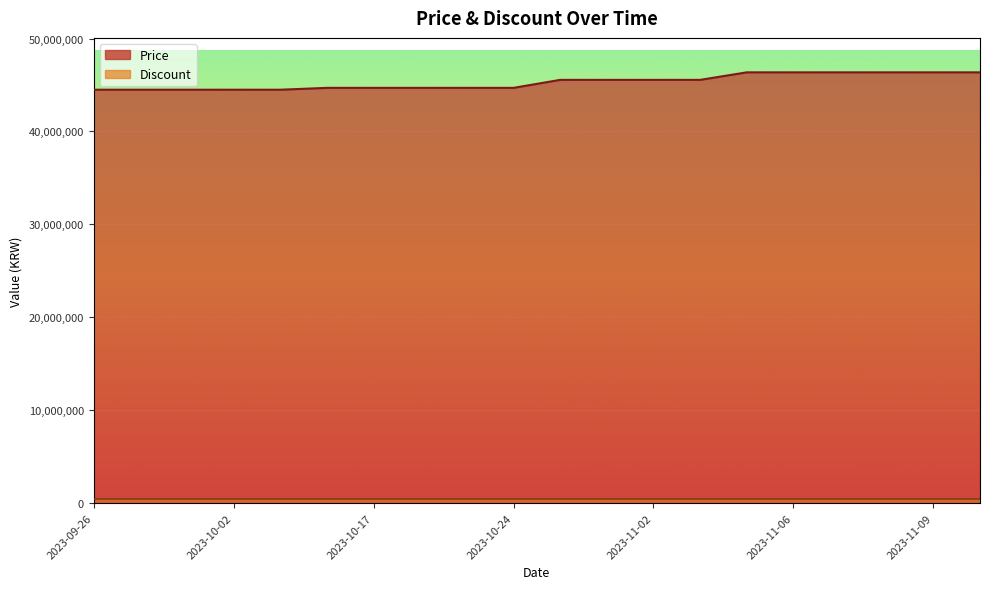

Which label corresponds to the largest value in the chart?

2023-11-05